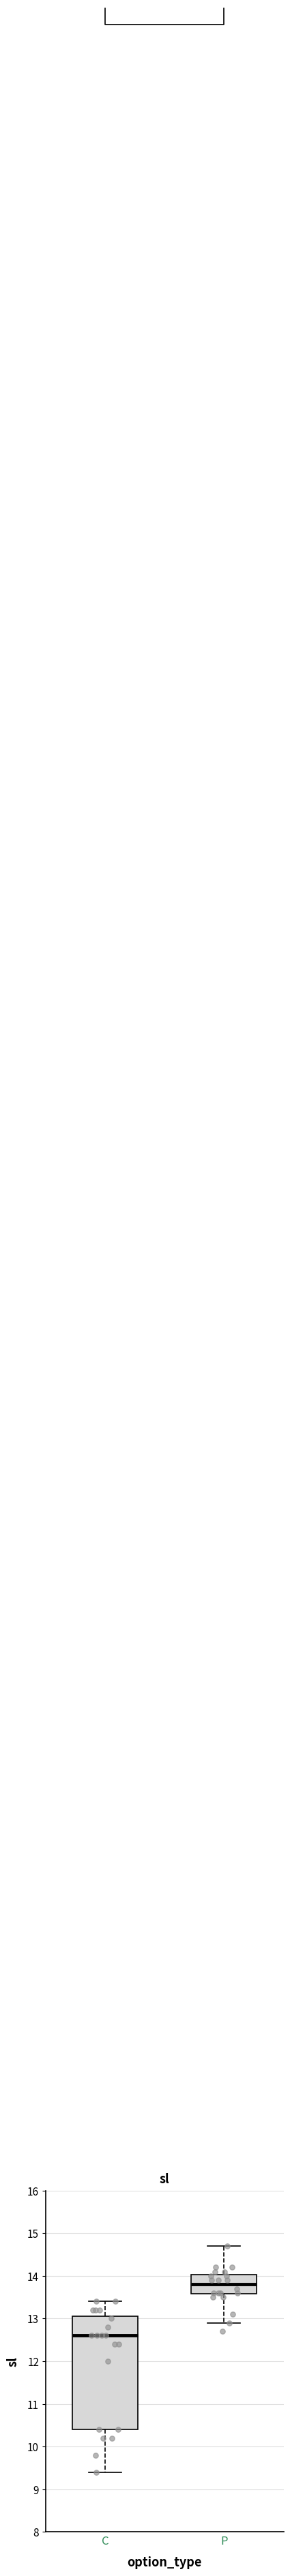

Where does the median line of the box for C sit on the y-axis? The values are not printed on the chart, so give them approximately, as read against the axis.

12.6